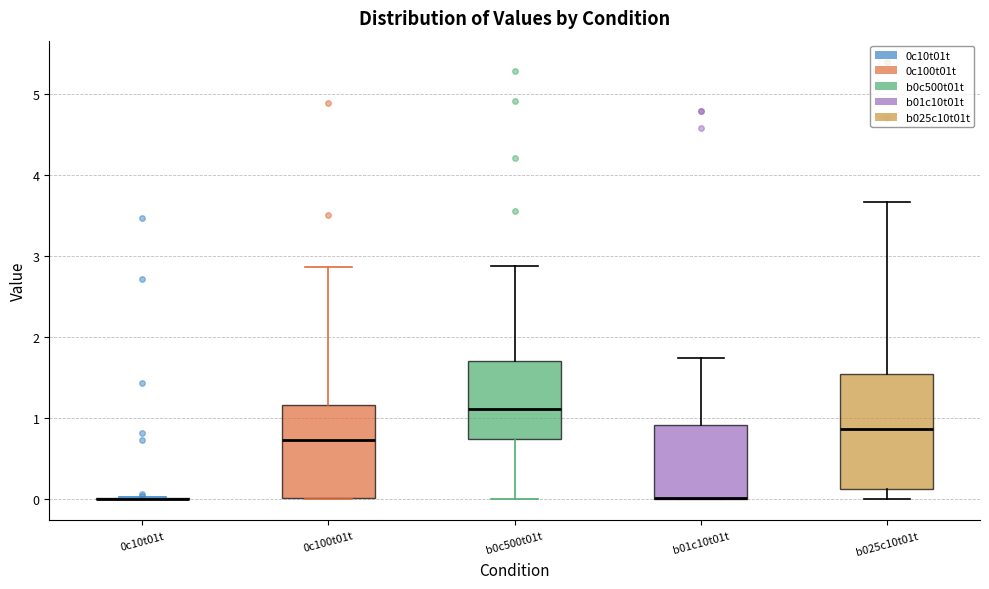

Reading left to right, read every box against the y-axis: the position of its median line, the range the box covers, and the ends of its whiskers. The values are not printed on the chart, so give them approximately, as read against the axis.

0c10t01t: box collapsed to a line at 0.0, whiskers 0.0 to 0.0
0c100t01t: median 0.7, box 0.0 to 1.2, whiskers 0.0 to 2.9
b0c500t01t: median 1.1, box 0.7 to 1.7, whiskers 0.0 to 2.9
b01c10t01t: median 0.0 (drawn on the box's lower edge), box 0.0 to 0.9, whiskers 0.0 to 1.7
b025c10t01t: median 0.9, box 0.1 to 1.5, whiskers 0.0 to 3.7